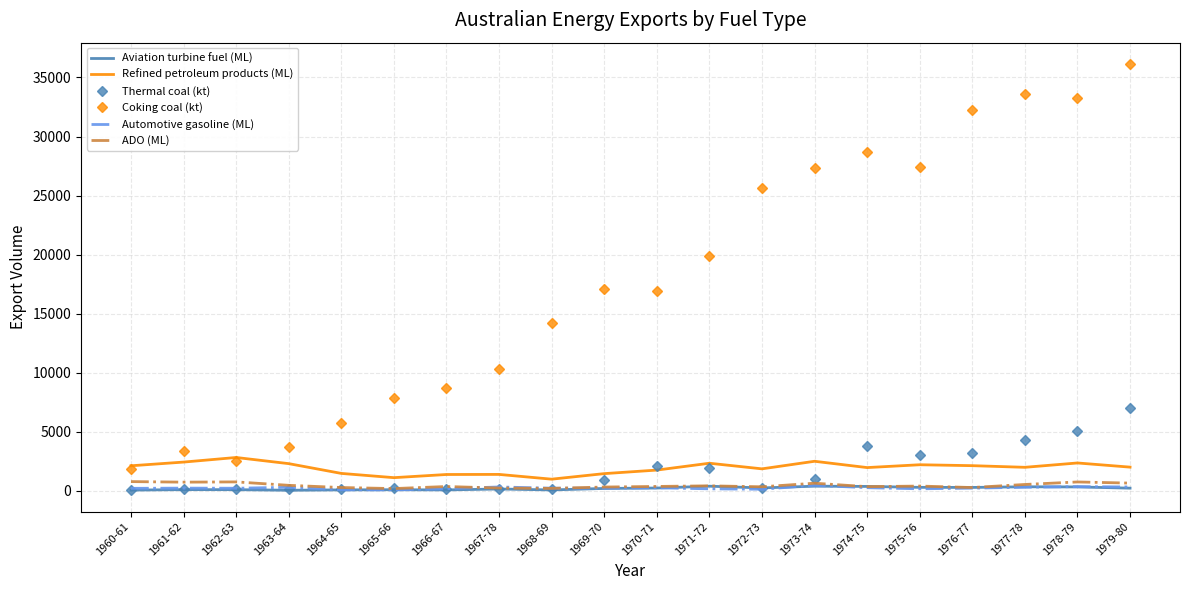

What value does the ADO (ML) series have at 1966-67, to the nearest 50?

350